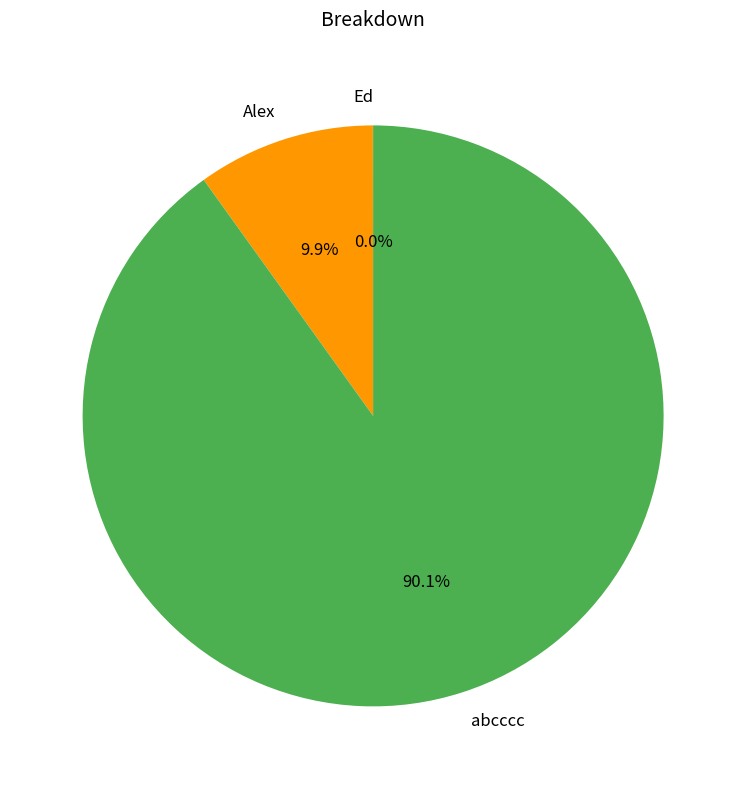

Approximately how many times larger is the value at abcccc compared to Alex?

9.1